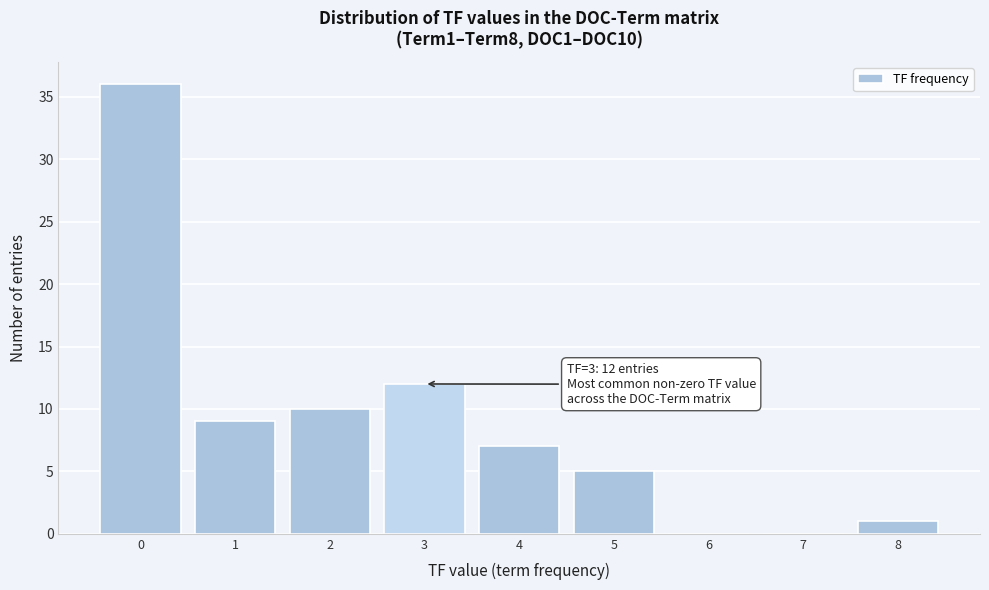

Over which range of the x-axis is the bar tallest?

-0.5 to 0.5